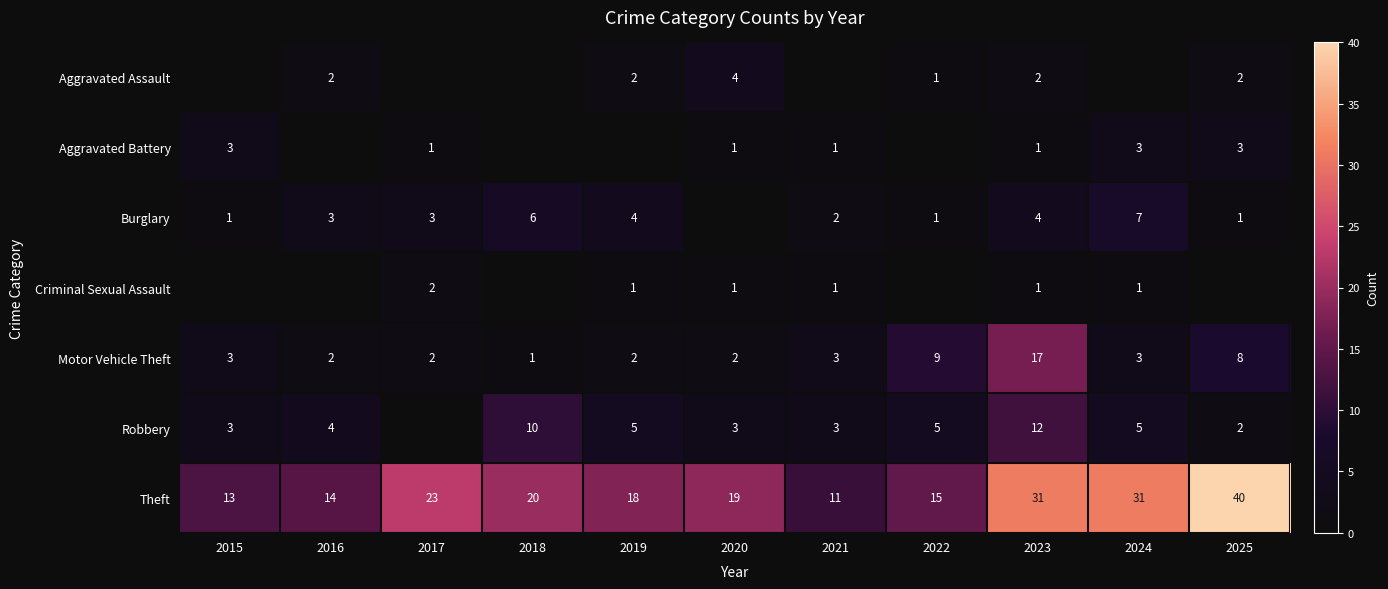

Which category has the highest value in the Theft series?

2025